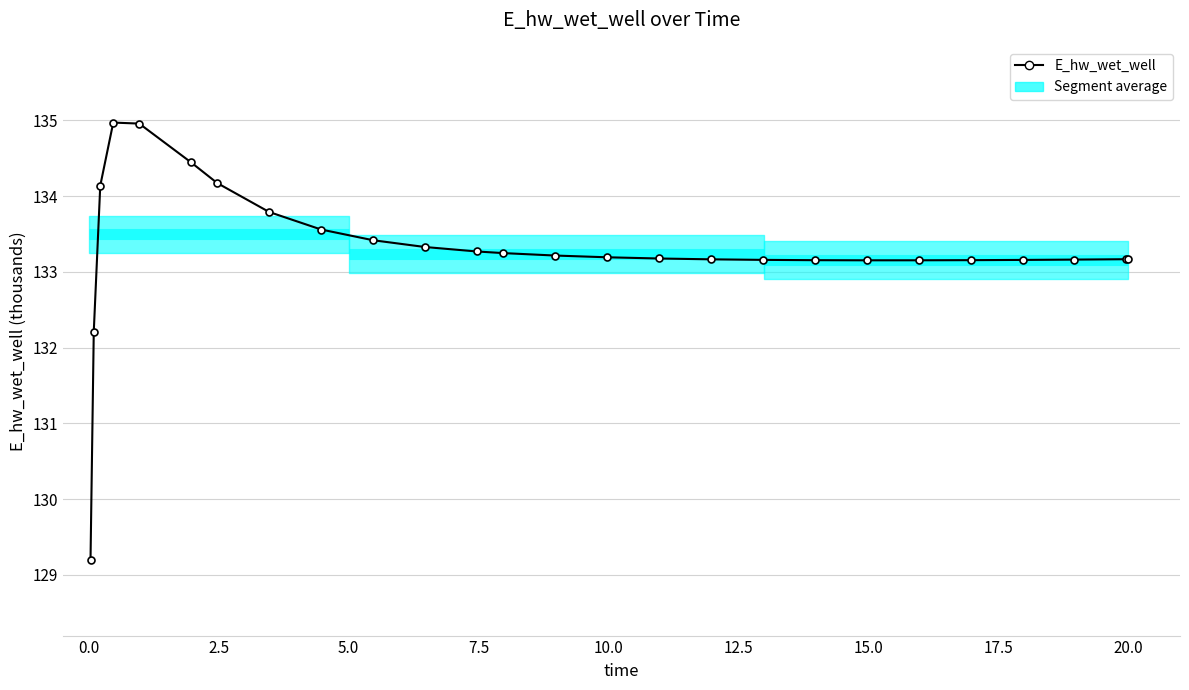

True or false: there are more than 0 points higher than both neighbors.

True